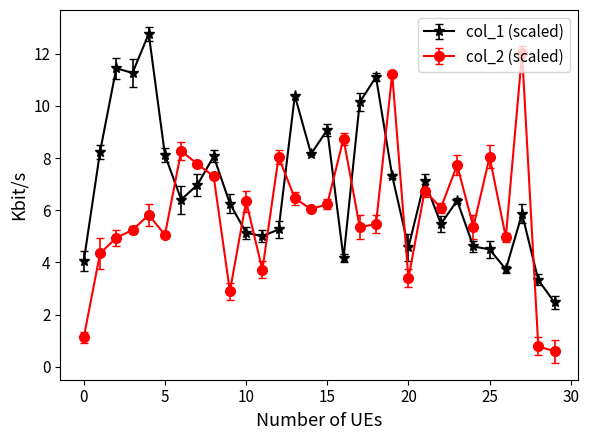

Which series has the largest range (max minus min)?

col_2 (scaled)